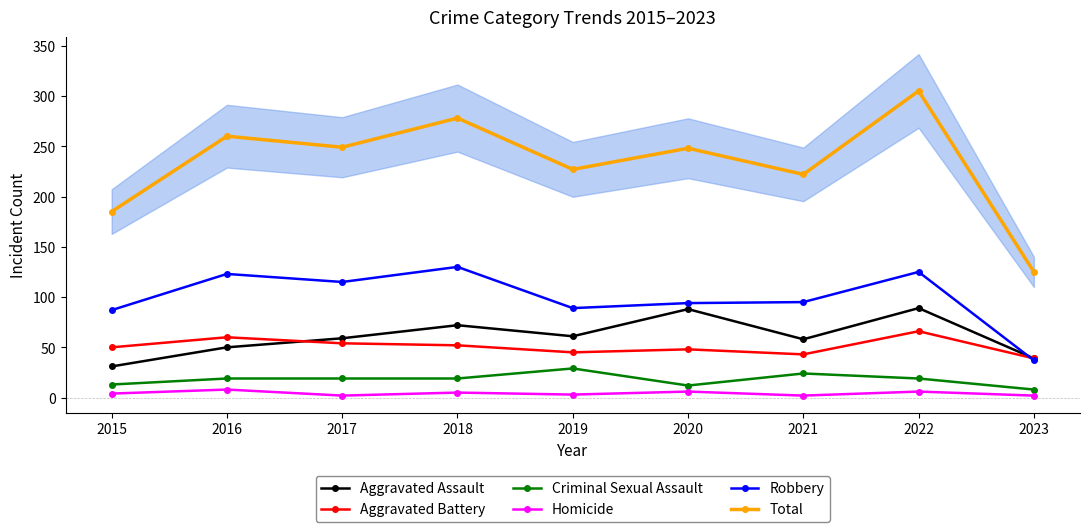

What is the difference between the Total values at 2020 and 2021?

26